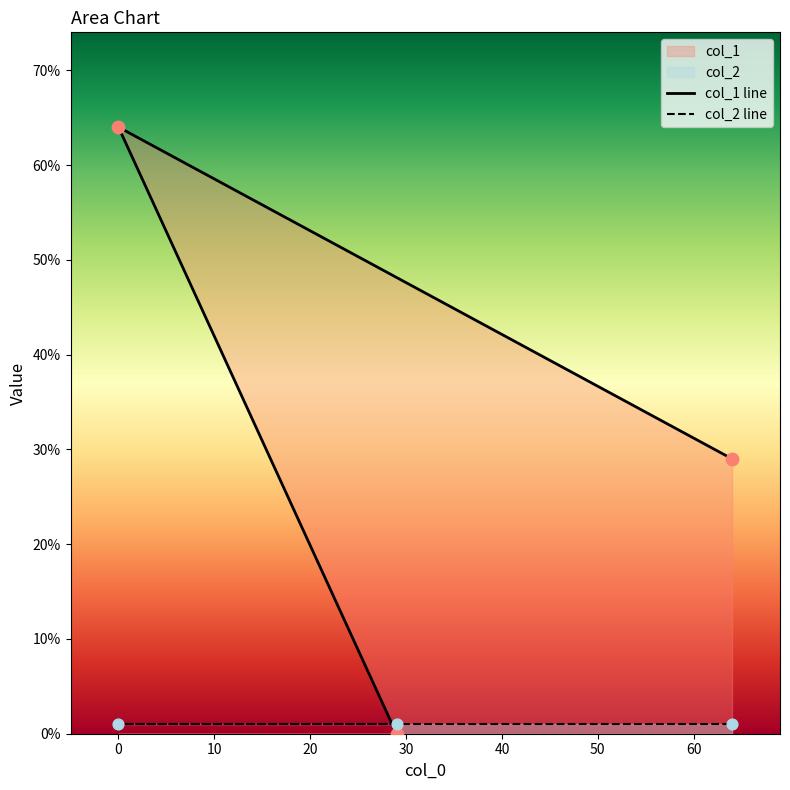

What is the ratio of the value at 64 to the value at 0?

0.5